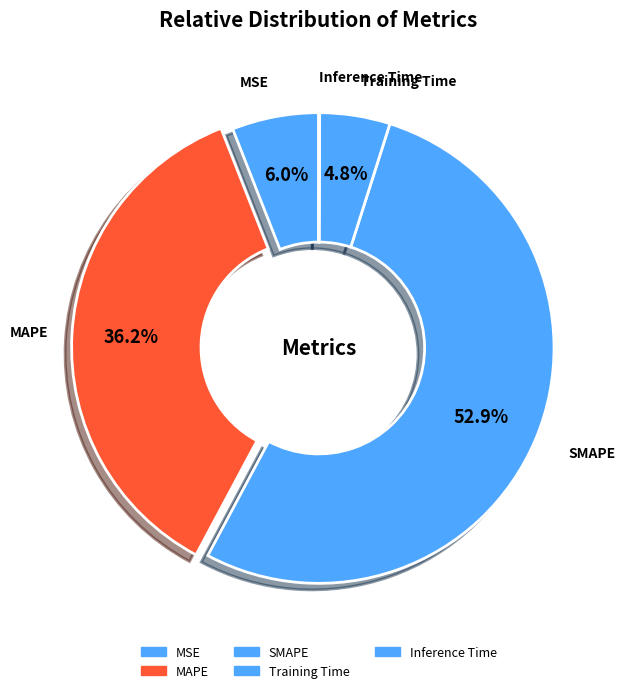

What percentage is the SMAPE slice, to the nearest percent?

53%